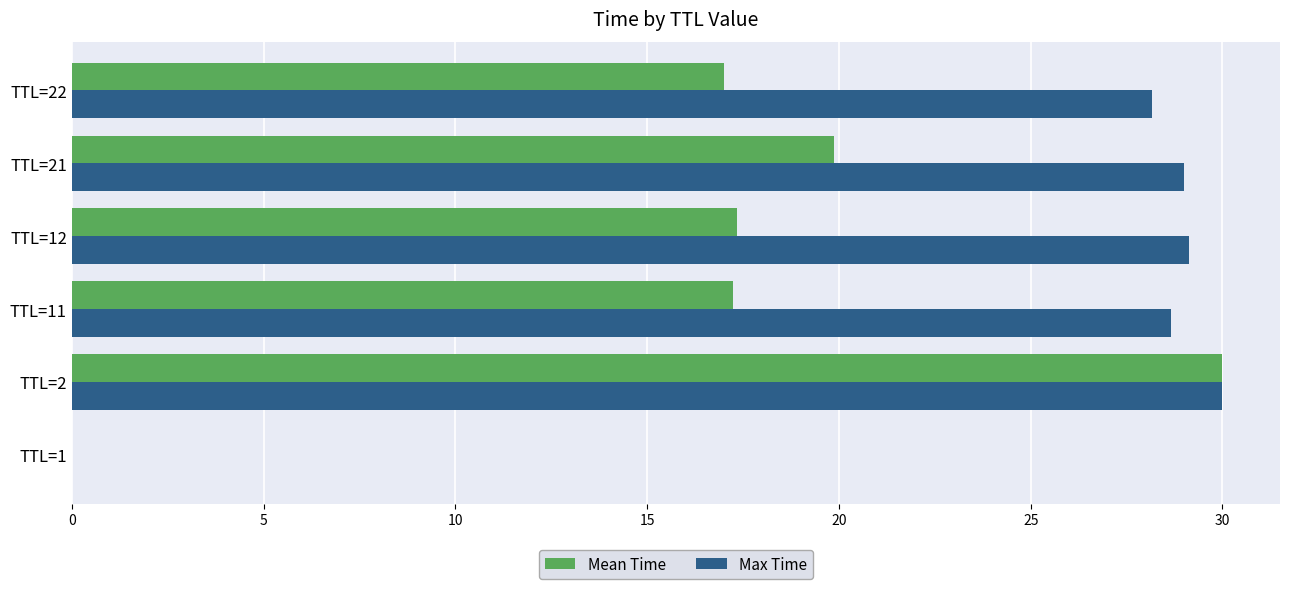

At which category is the sum across all series the highest?

TTL=2